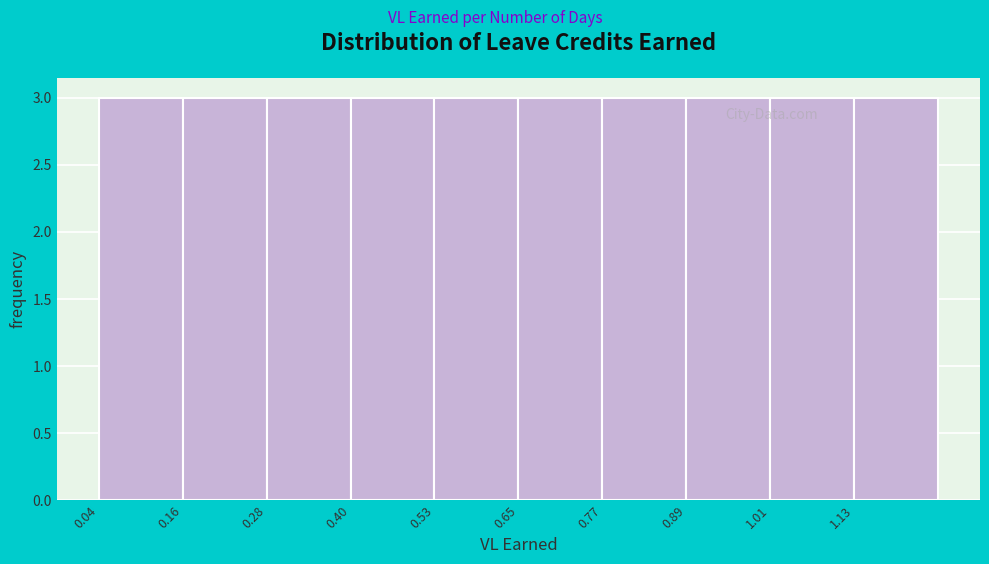

Reading left to right, list every bar in this chart as the range it spans on the x-axis followed by its height. Neither the bar edges nor the heights are printed on the chart, so give them approximately, as read against the axes.

0.04 to 0.16: 3
0.16 to 0.28: 3
0.28 to 0.40: 3
0.40 to 0.52: 3
0.52 to 0.64: 3
0.64 to 0.76: 3
0.76 to 0.88: 3
0.88 to 1.00: 3
1.00 to 1.12: 3
1.12 to 1.26: 3